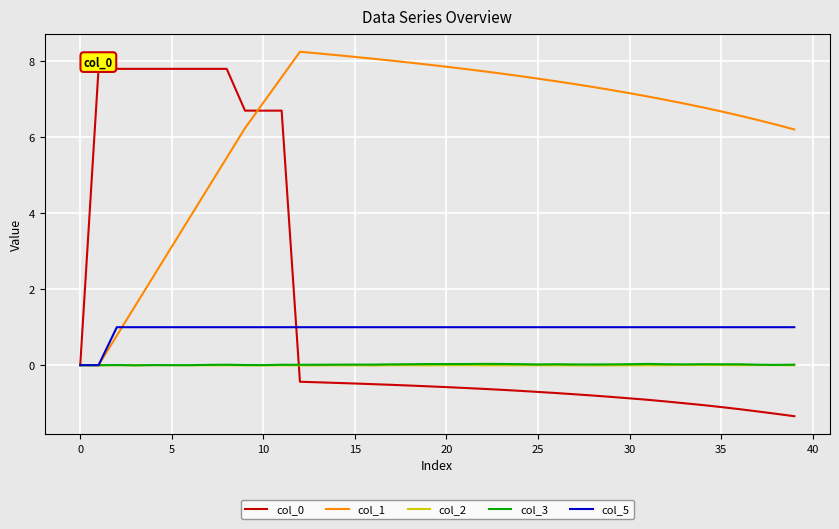

Which series has the largest total across all categories?

col_1